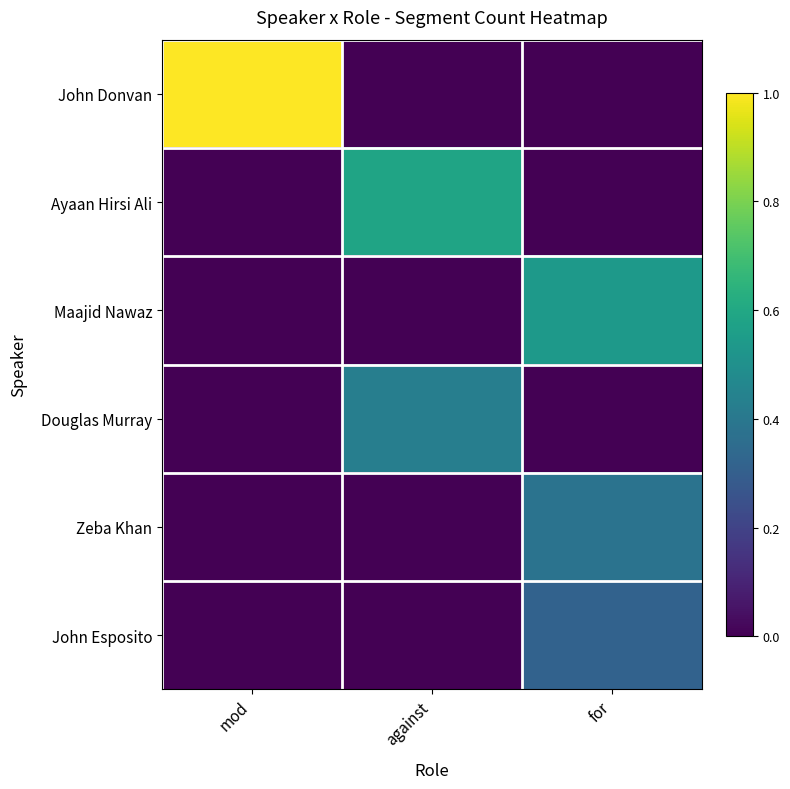

Is the value of John Donvan at for greater than the value of Maajid Nawaz at for?

No